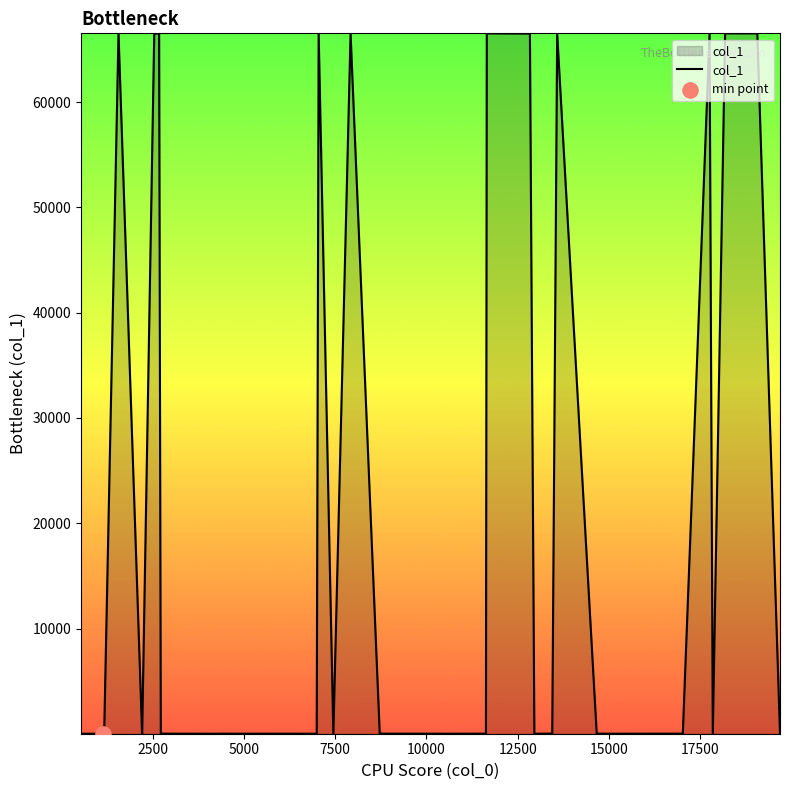

What is the greatest value displayed?

66543